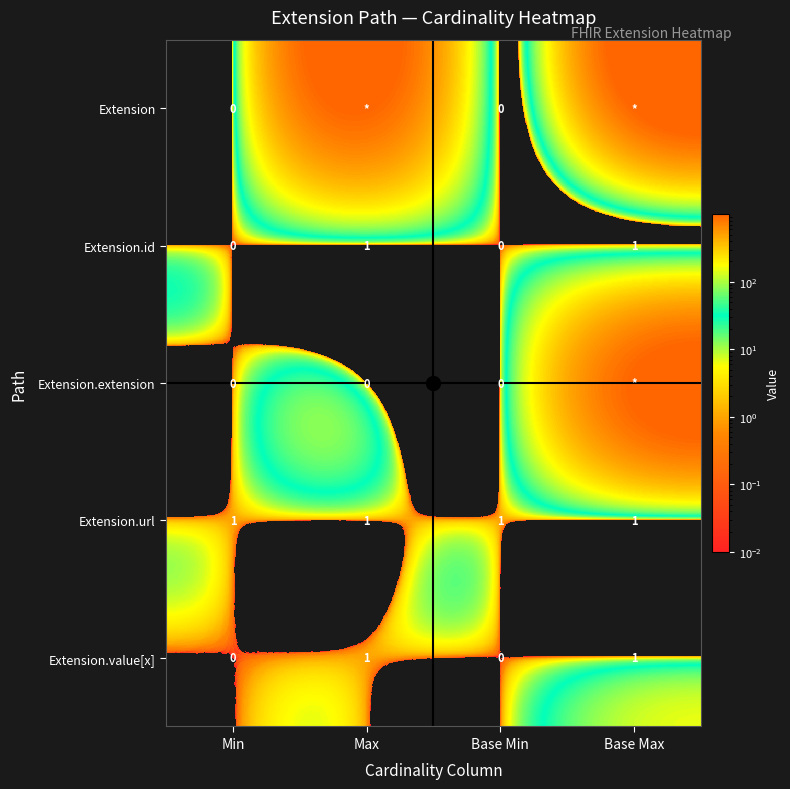

The Extension.extension series shows 473 at Max. True or false?

False